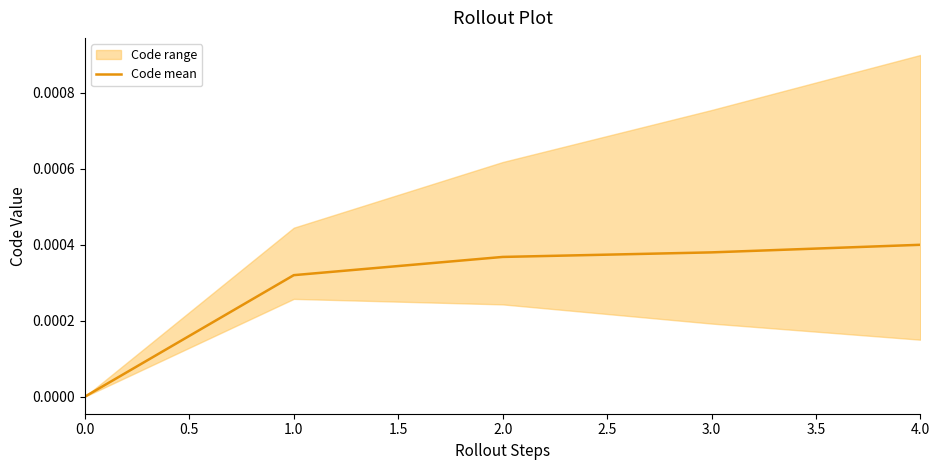

How many categories are shown in the chart?

5